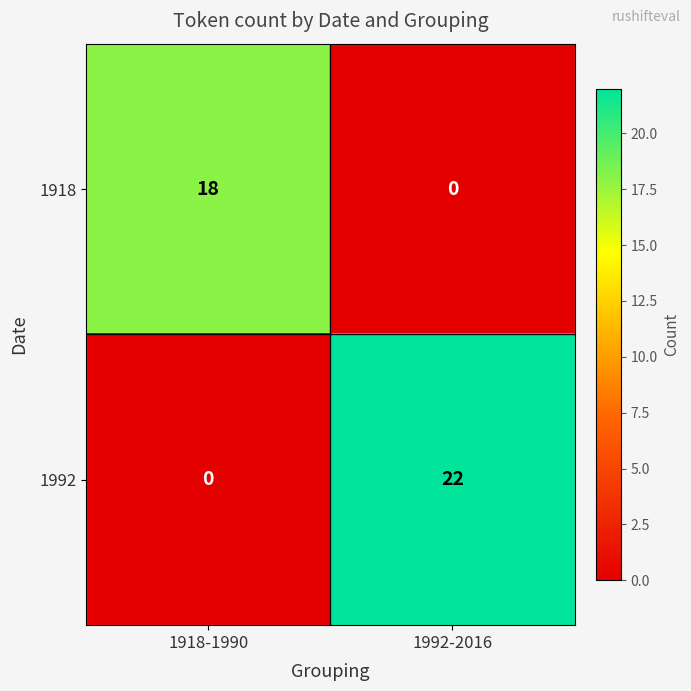

Reading right to left, what are all the values shown in this chart?

1918: 0	18
1992: 22	0